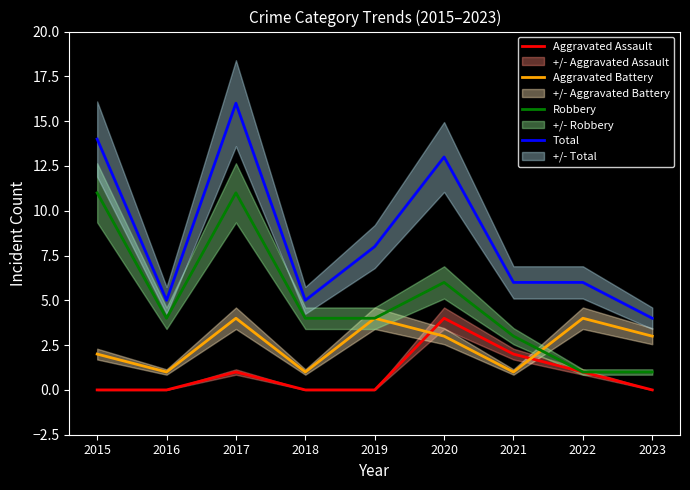

At which label is Total closest to 10?

2019